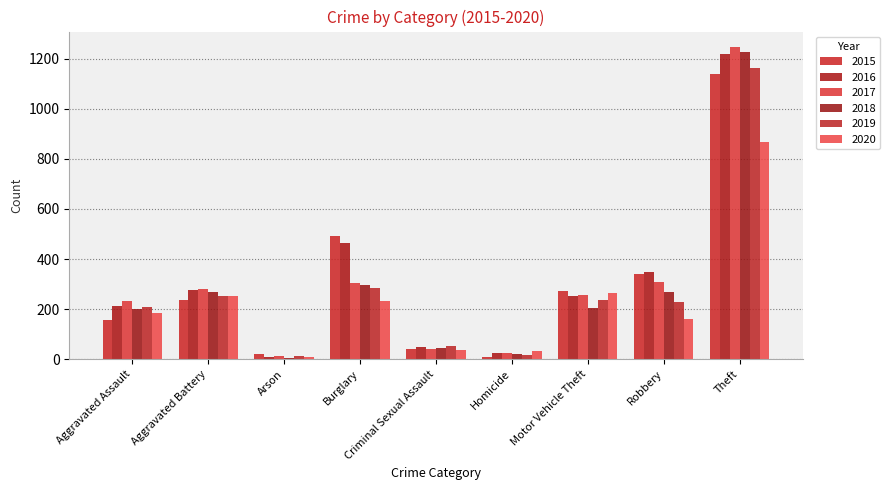

Reading left to right, what are all the values shown in this chart?

2015: 157	238	20	491	41	11	274	339	1140
2016: 213	277	11	466	49	26	253	349	1220
2017: 231	279	12	305	39	27	257	307	1246
2018: 200	268	7	295	45	23	206	270	1225
2019: 209	252	15	284	52	19	238	229	1161
2020: 183	254	11	234	38	32	263	159	868